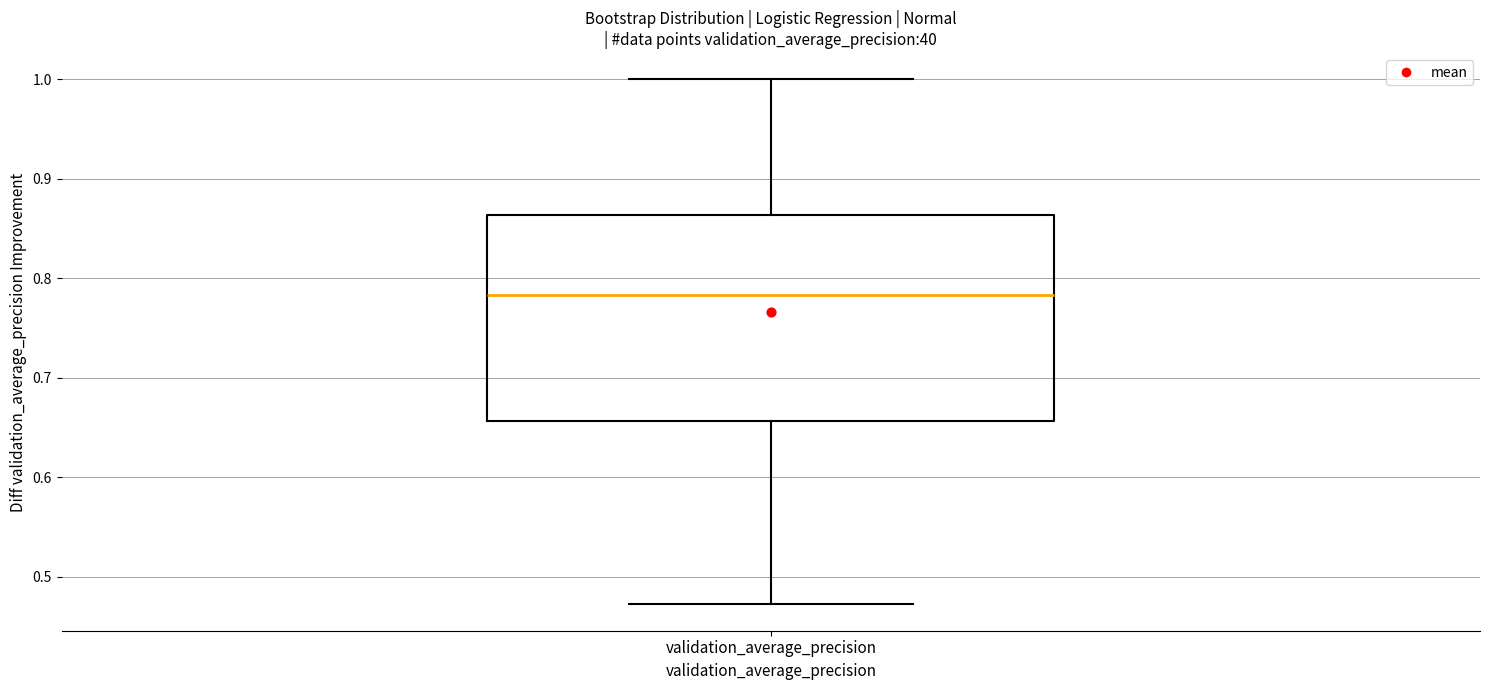

Transcribe this box plot: give where the median line is, the range the box spans, and where the two whiskers end, as read against the y-axis. The values are not printed on the chart, so give them approximately, as read against the axis.

median 0.78, box 0.66 to 0.86, whiskers 0.47 to 1.00